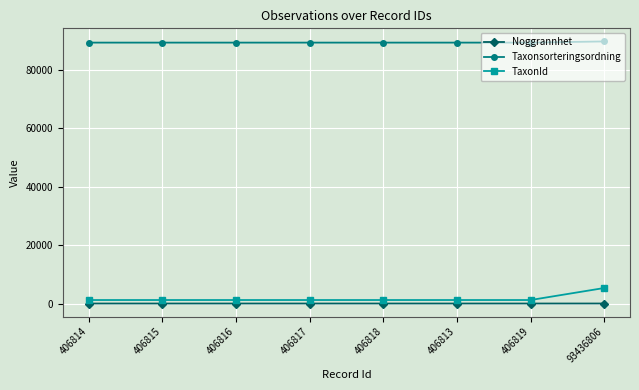

The Taxonsorteringsordning series shows 130355 at 406813. True or false?

False